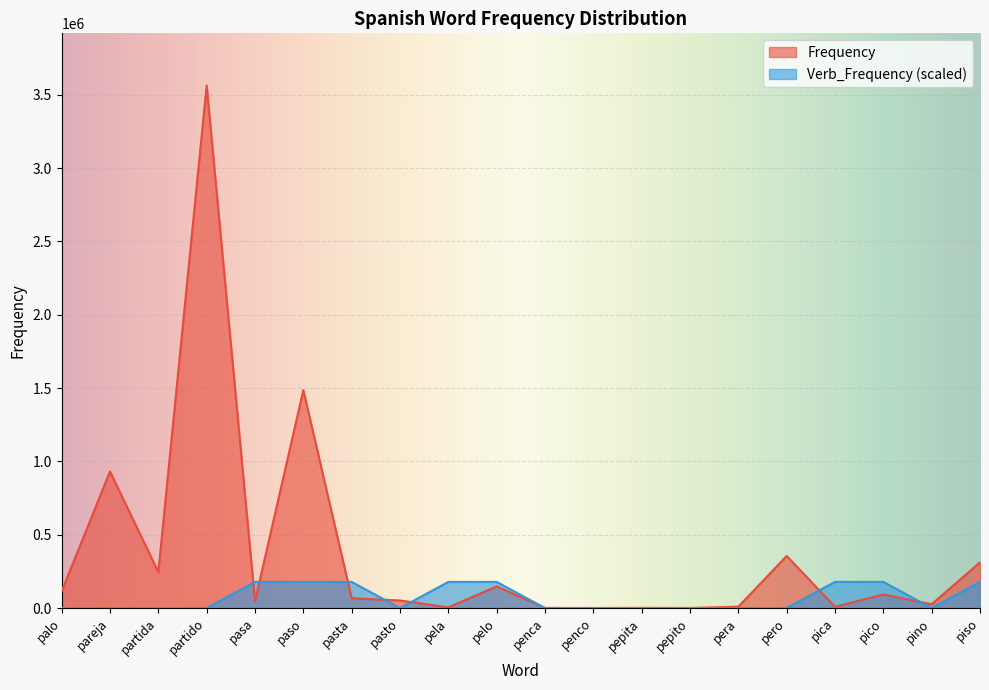

How many categories are shown in the chart?

20